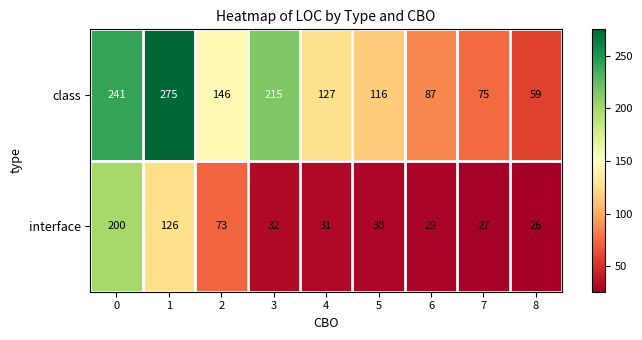

What is the difference between the interface values at 5 and 8?

4